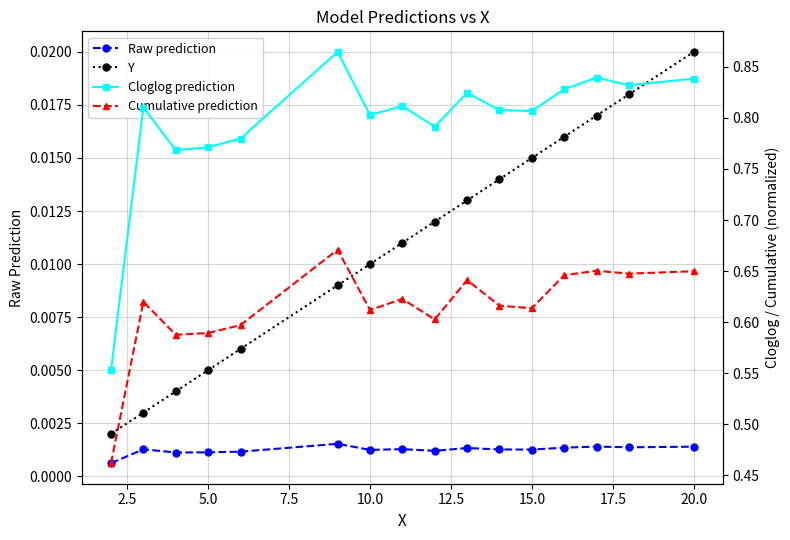

What is the average value of the Cloglog prediction series?

0.8